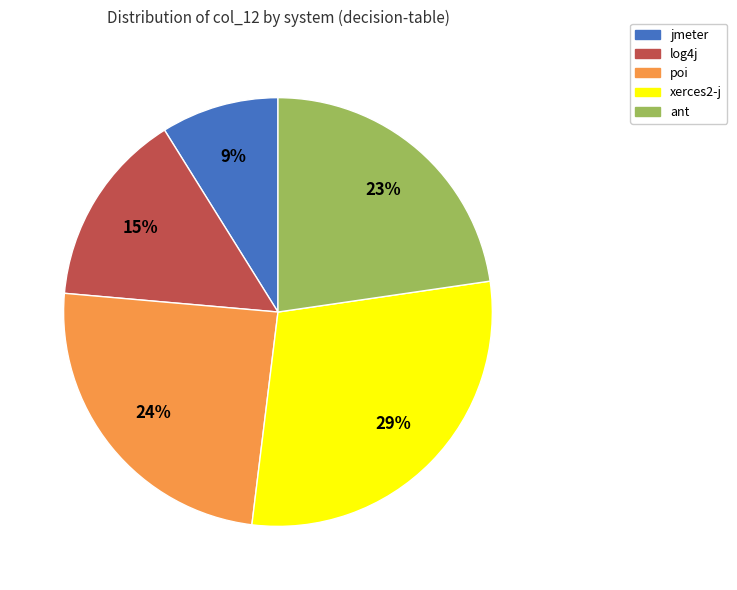

Rank the categories by value from lowest to highest.

jmeter, log4j, ant, poi, xerces2-j